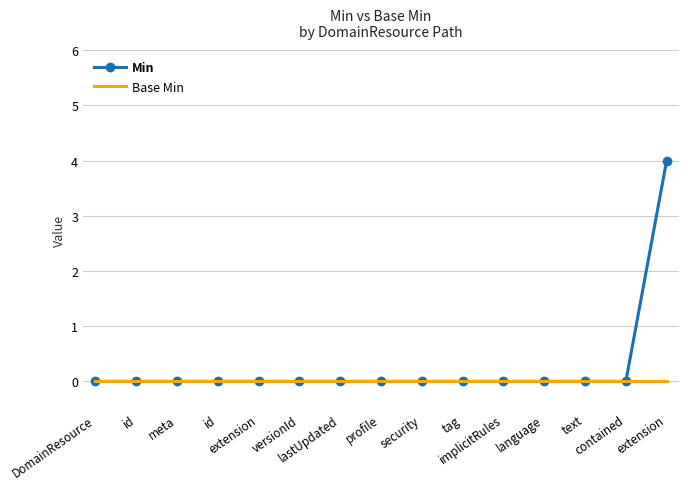

What are all the series names shown in the legend?

Min, Base Min